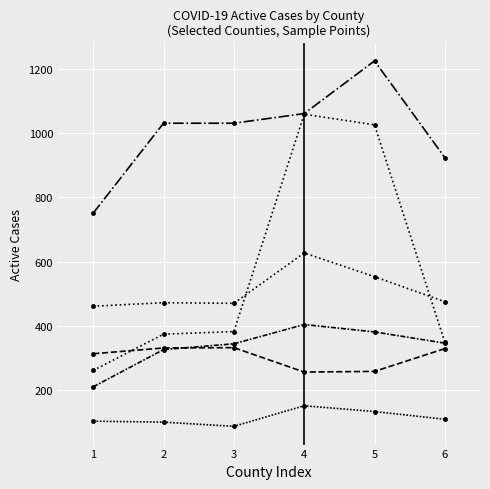

Does the chart have visible grid lines?

Yes